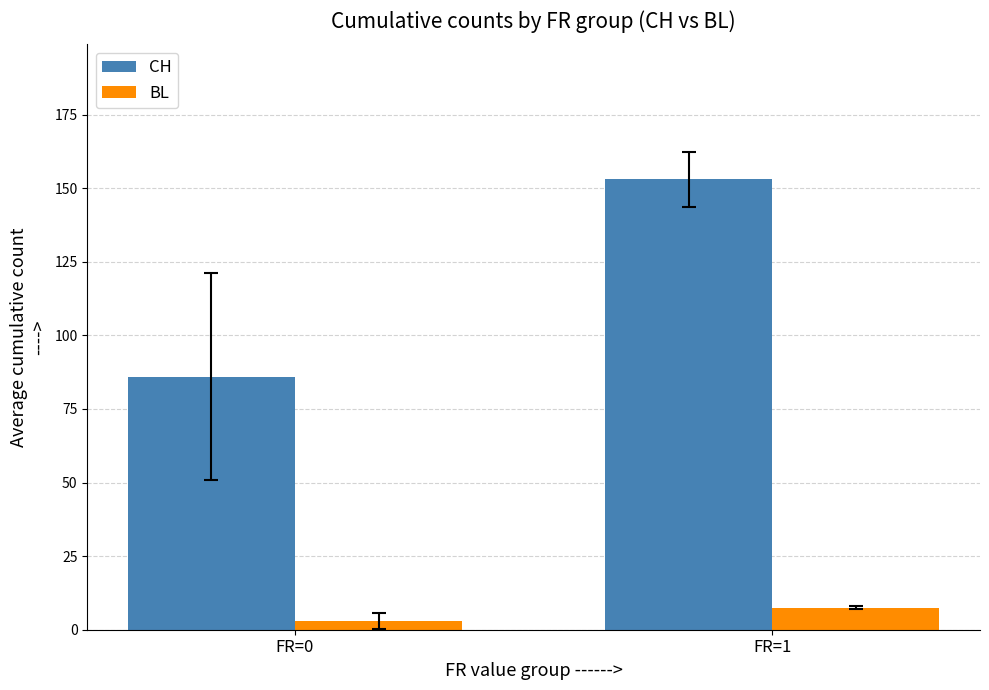

What is the approximate value of BL at FR=0?

3.0